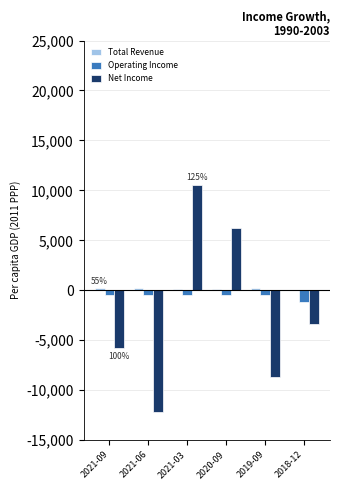

Between 2021-06 and 2021-03, which series saw the biggest shift?

Net Income